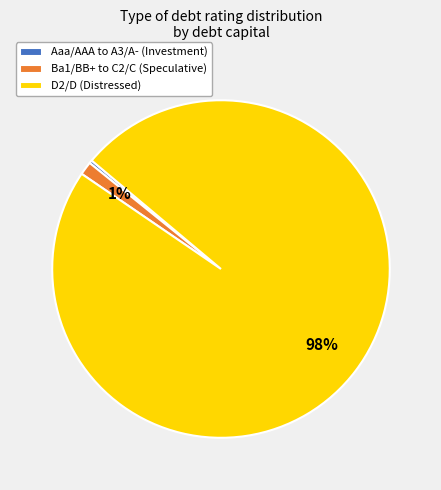

Which category accounts for the majority?

D2/D (Distressed)